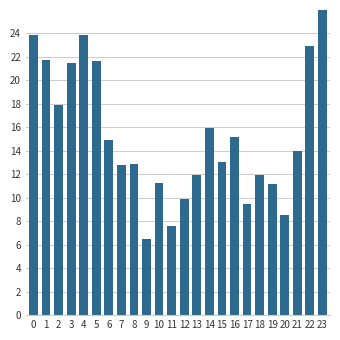

What is the smallest value displayed?

6.5